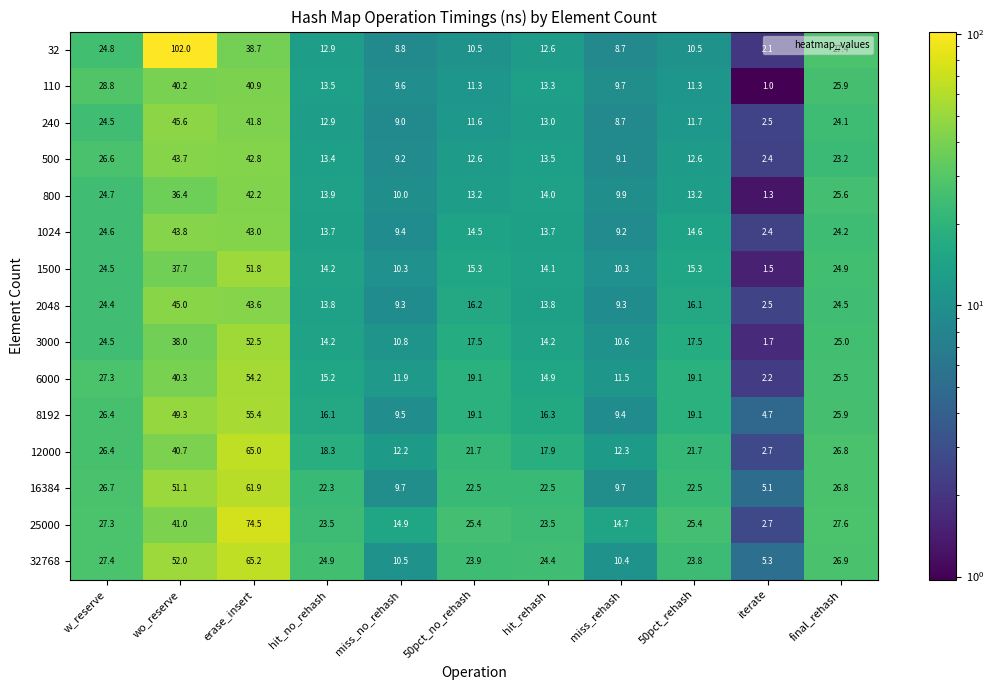

What is the minimum value shown in the chart?

1.0